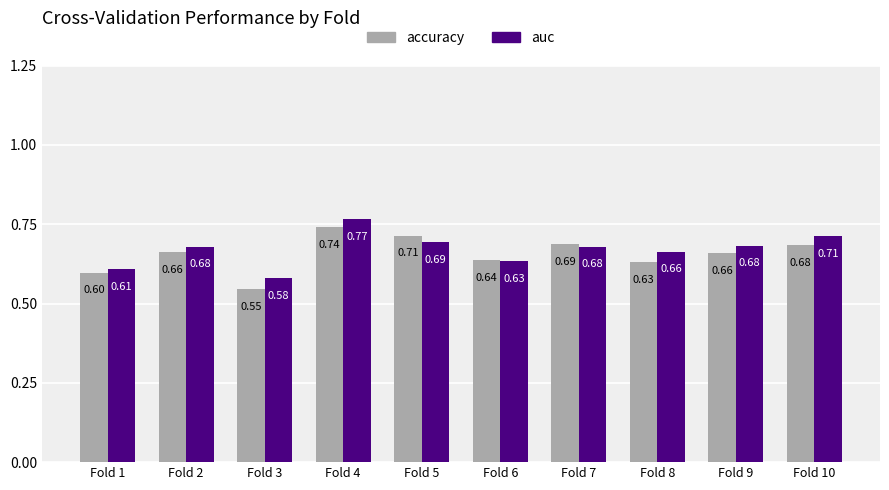

List the series in order of their peak value, lowest first.

accuracy, auc